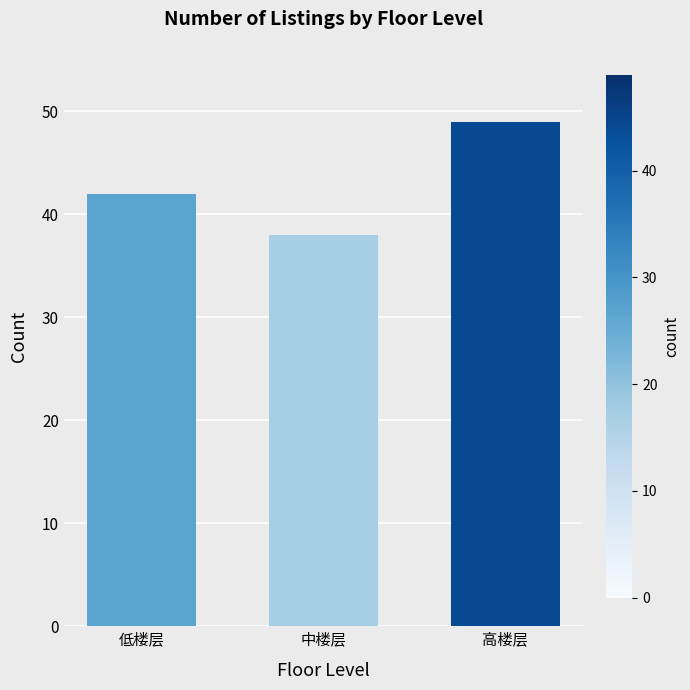

What is the greatest value displayed?

49